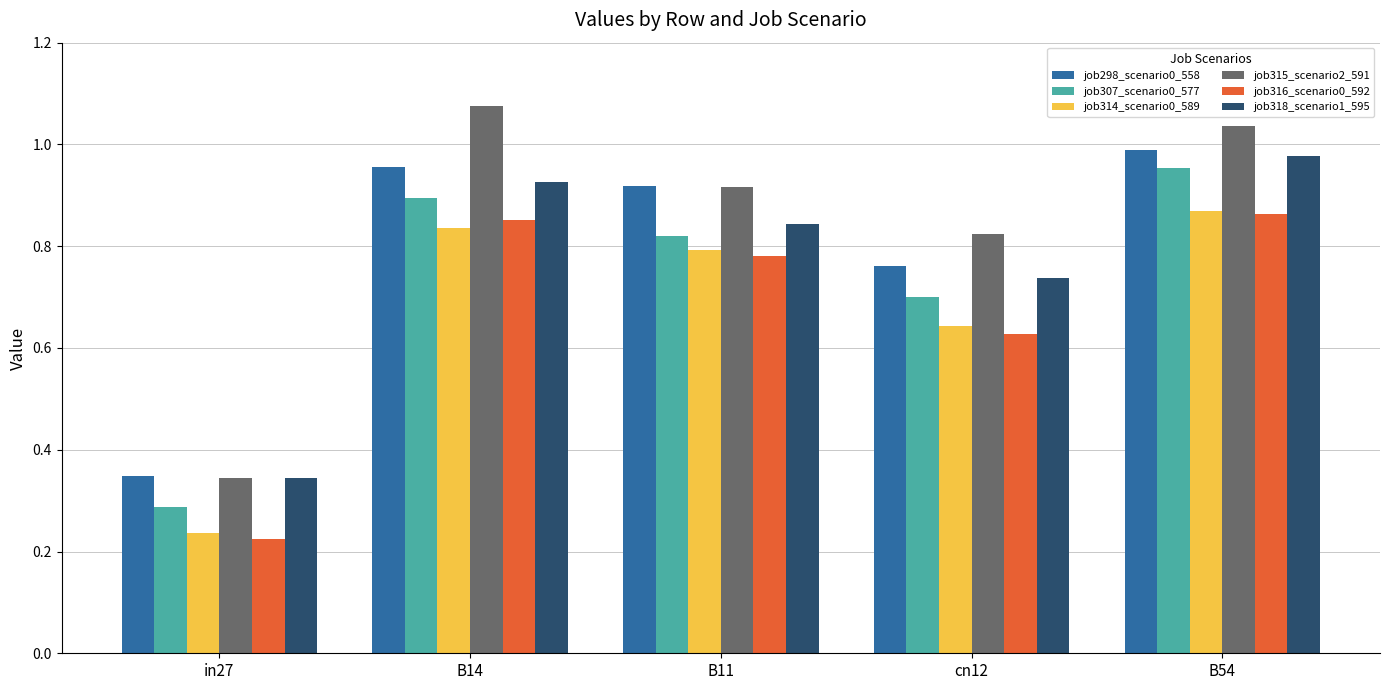

Which label corresponds to the largest value in the chart?

B14